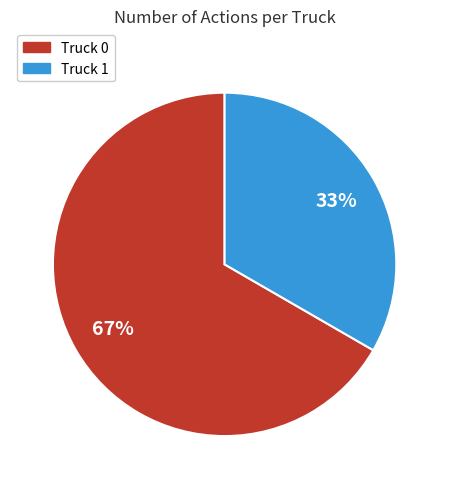

What percentage is the Truck 1 slice, to the nearest percent?

33%